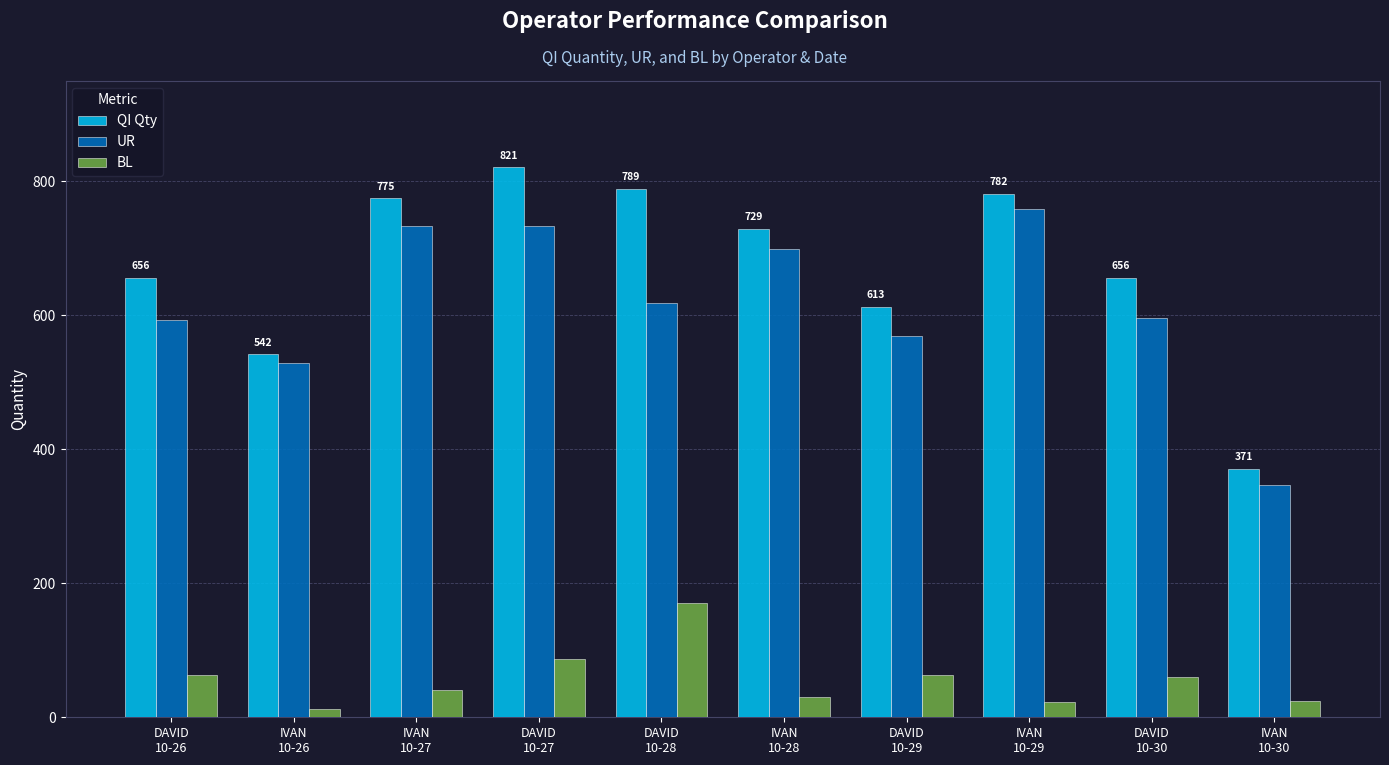

How many data points in UR are less than 618?

5